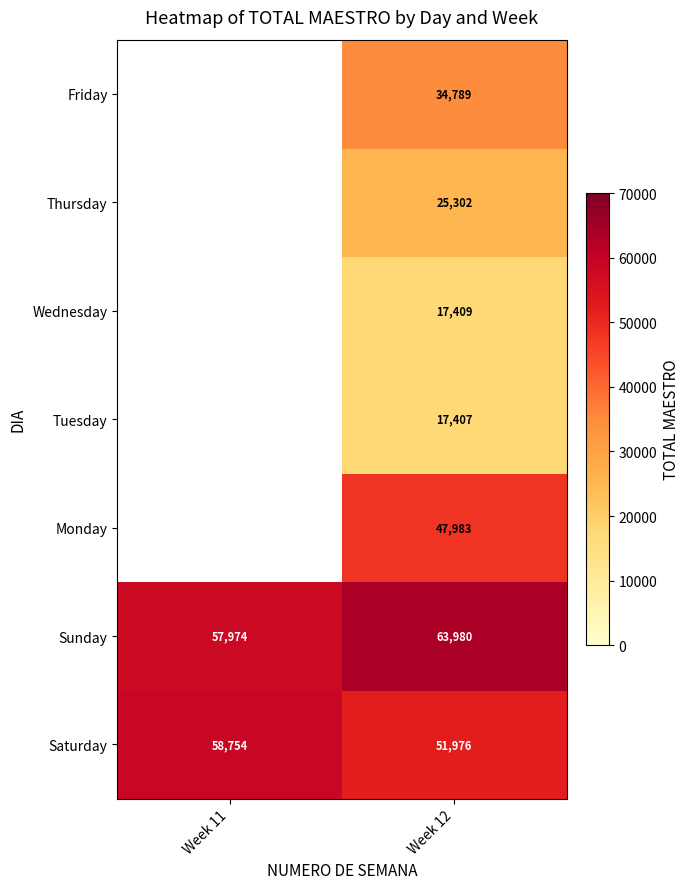

Rank the series at Week 12 from lowest to highest value.

Tuesday, Wednesday, Thursday, Friday, Monday, Saturday, Sunday